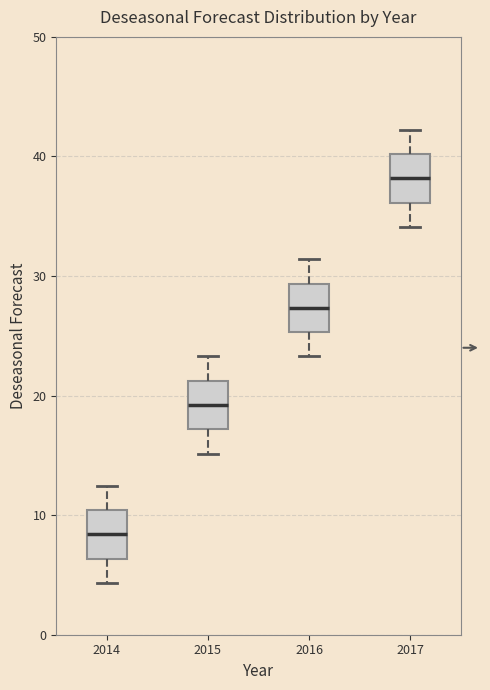

Where does the upper whisker of the box at x = 2015 end on the y-axis? The values are not printed on the chart, so give them approximately, as read against the axis.

23